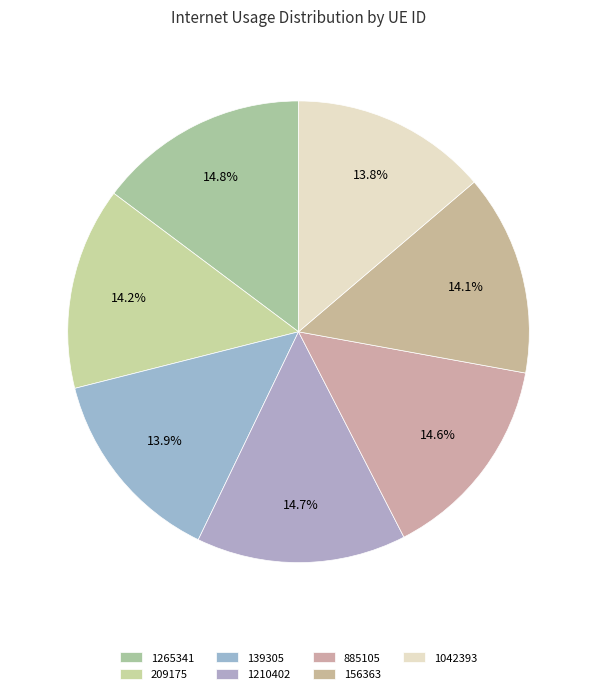

How many segments does this pie chart have?

7